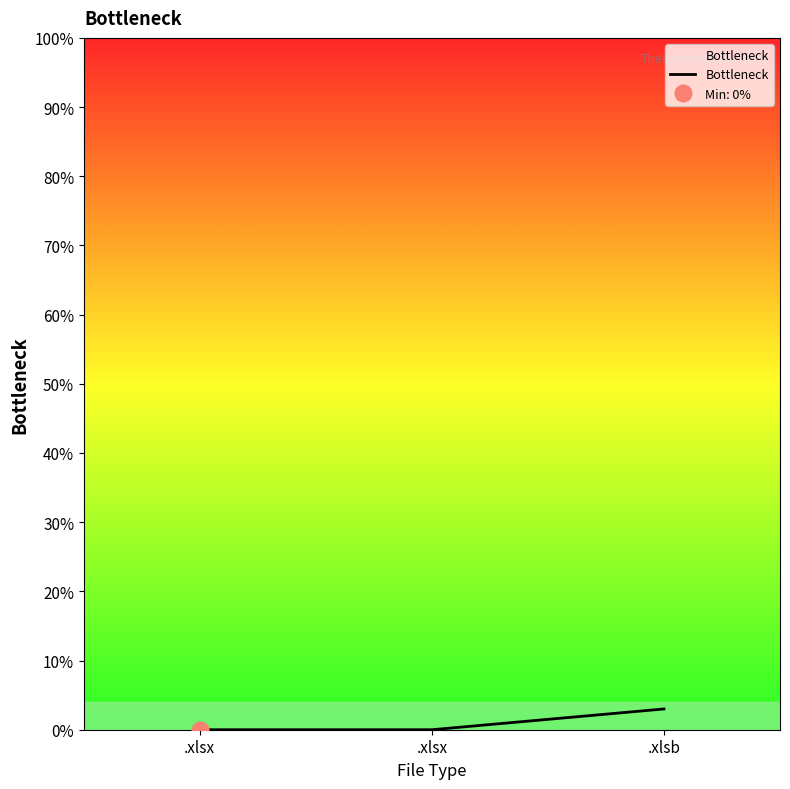

Reading left to right, list all the values displayed in this chart.

0	0	3